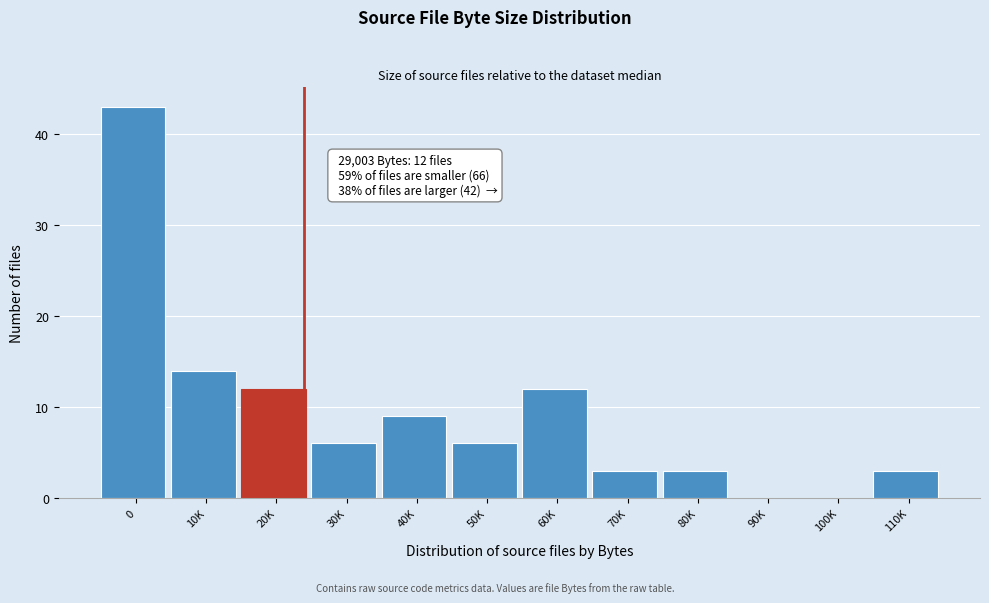

Reading left to right, list all the values displayed in this chart.

0=43	10K=14	20K=12	30K=6	40K=9	50K=6	60K=12	70K=3	80K=3	90K=0	100K=0	110K=3